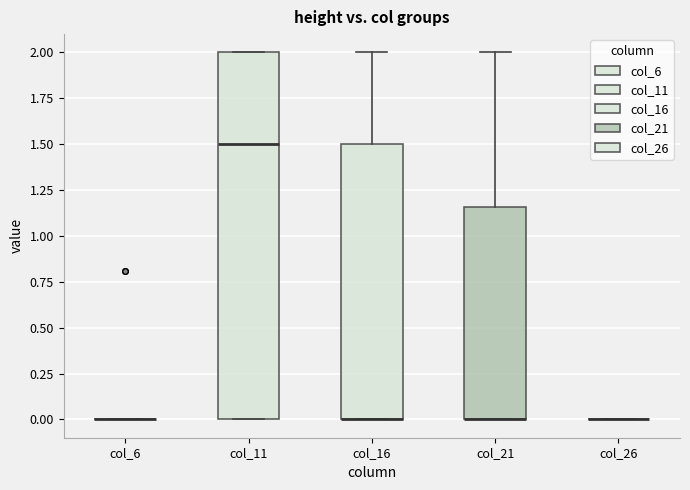

Reading left to right, read every box against the y-axis: the position of its median line, the range the box covers, and the ends of its whiskers. The values are not printed on the chart, so give them approximately, as read against the axis.

col_6: box collapsed to a line at 0.00, whiskers 0.00 to 0.00
col_11: median 1.50, box 0.00 to 2.00, whiskers 0.00 to 2.00
col_16: median 0.00 (drawn on the box's lower edge), box 0.00 to 1.50, whiskers 0.00 to 2.00
col_21: median 0.00 (drawn on the box's lower edge), box 0.00 to 1.15, whiskers 0.00 to 2.00
col_26: box collapsed to a line at 0.00, whiskers 0.00 to 0.00